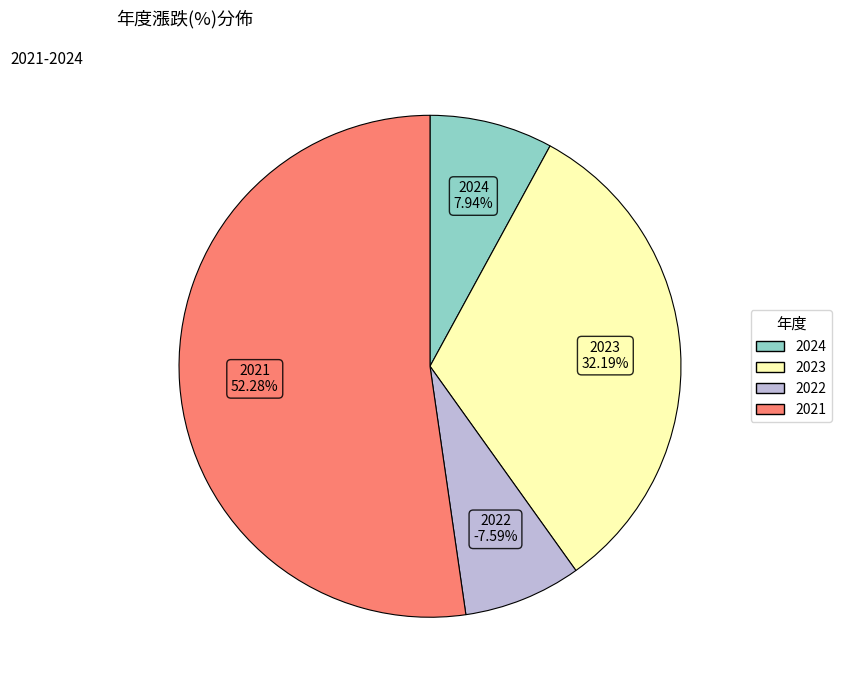

Is 2022 the majority of the pie?

No